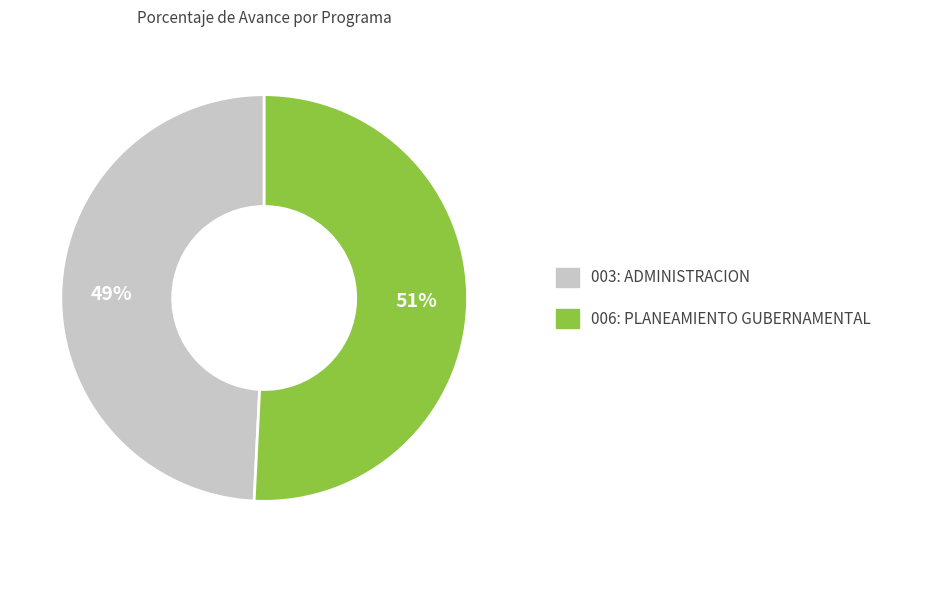

To the nearest percent, what is the average slice percentage?

50%